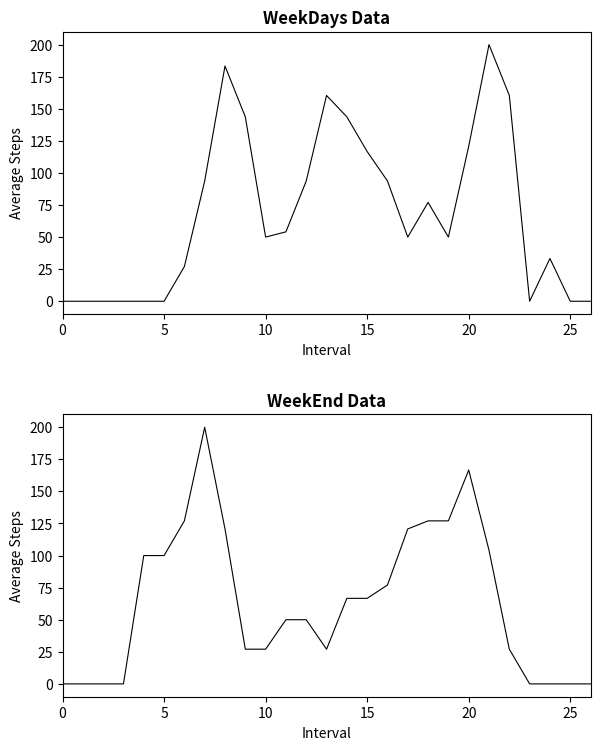

Does the chart have visible grid lines?

No